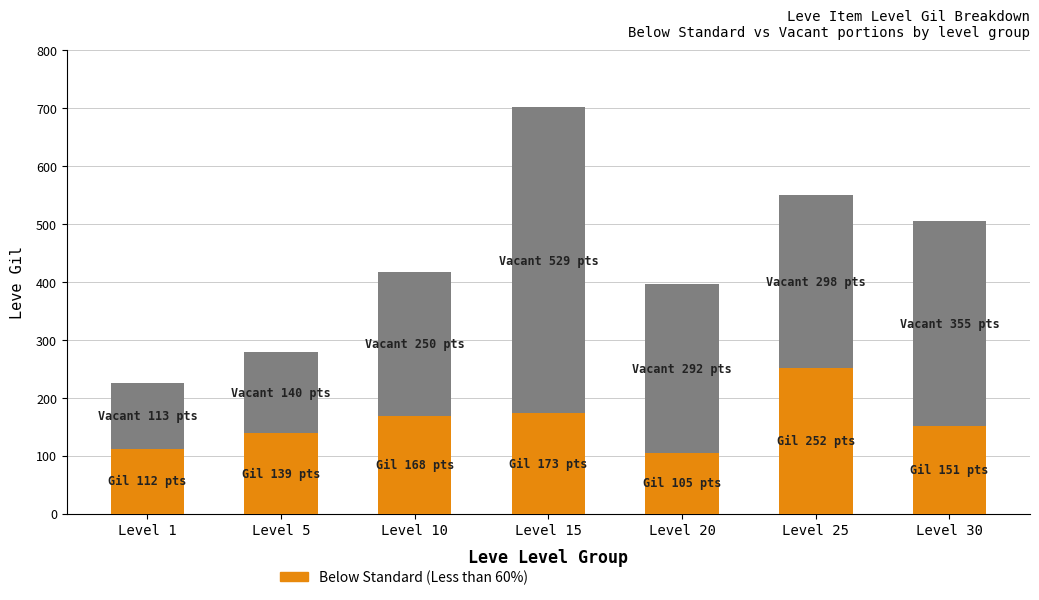

What is the total value across all series at Level 1?

225